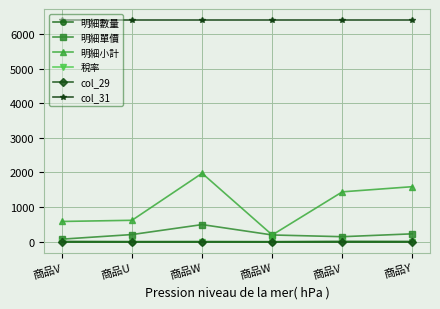

How many data points does each series have?

6